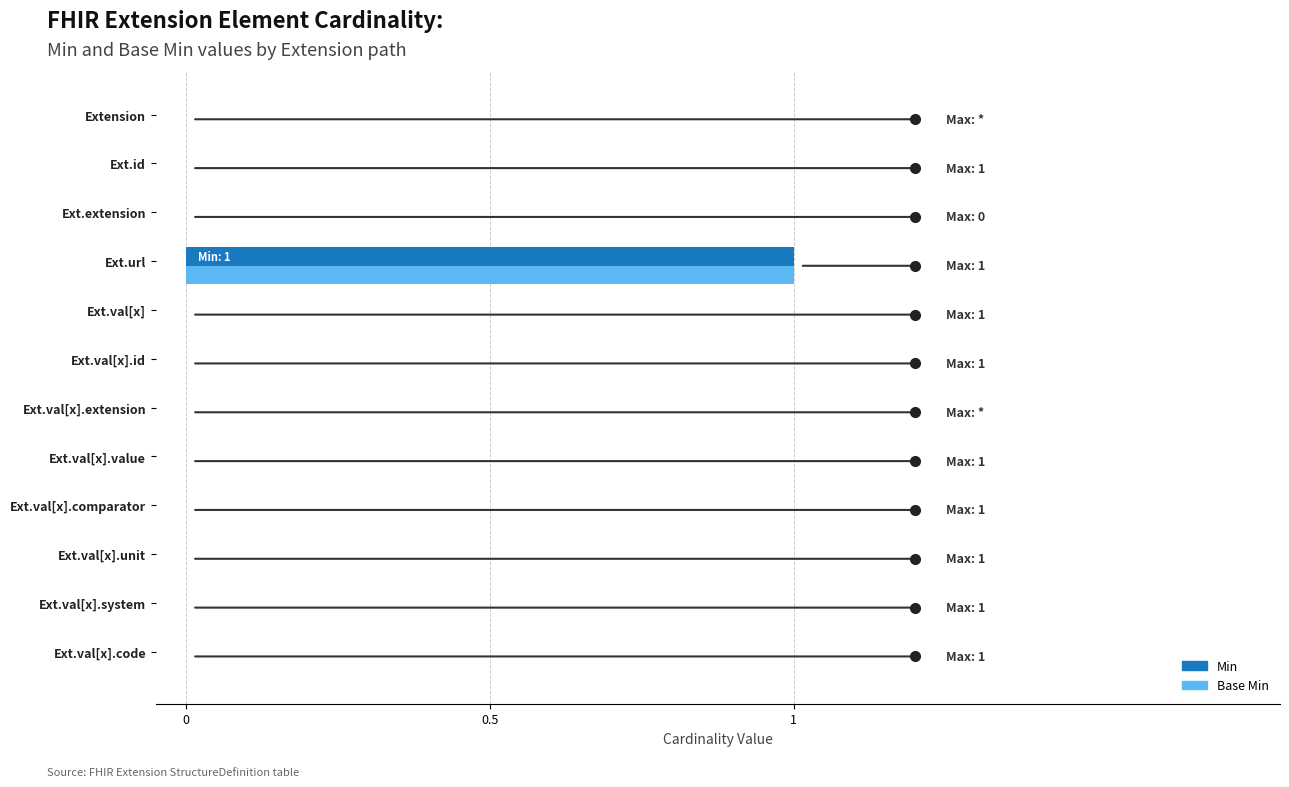

At which category is the sum across all series the highest?

Ext.url